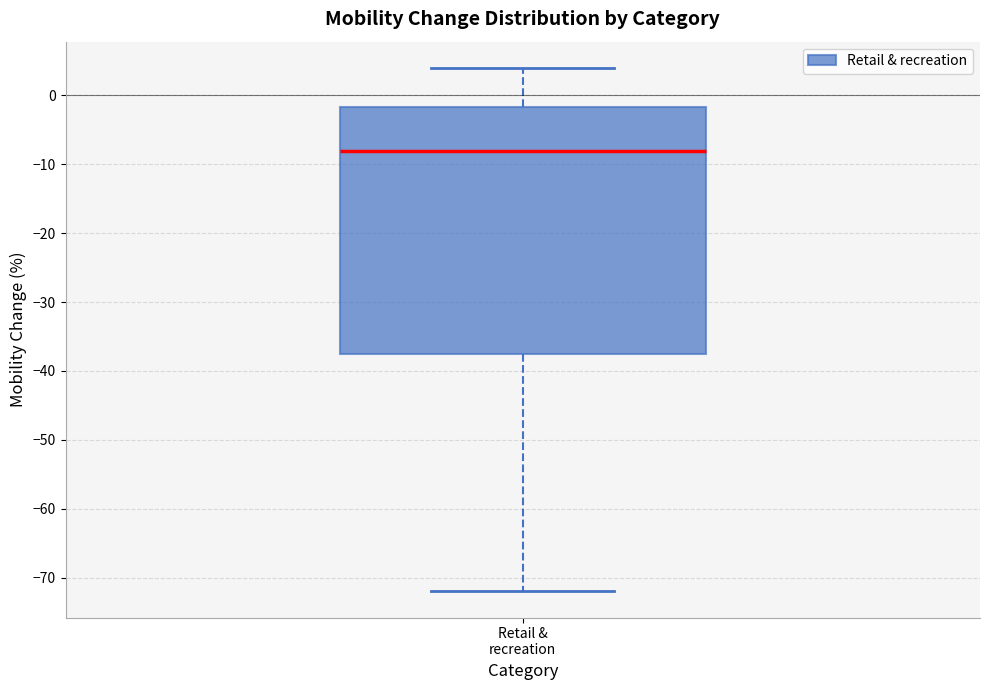

Transcribe this box plot: give where the median line is, the range the box spans, and where the two whiskers end, as read against the y-axis. The values are not printed on the chart, so give them approximately, as read against the axis.

median -8, box -37 to -2, whiskers -72 to 4